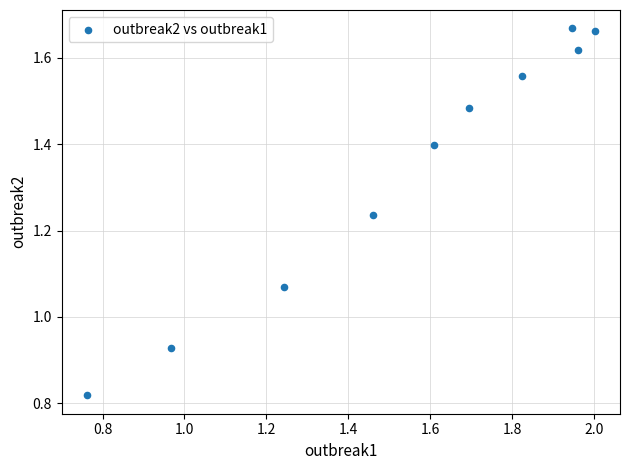

What is the average Y value?

1.3